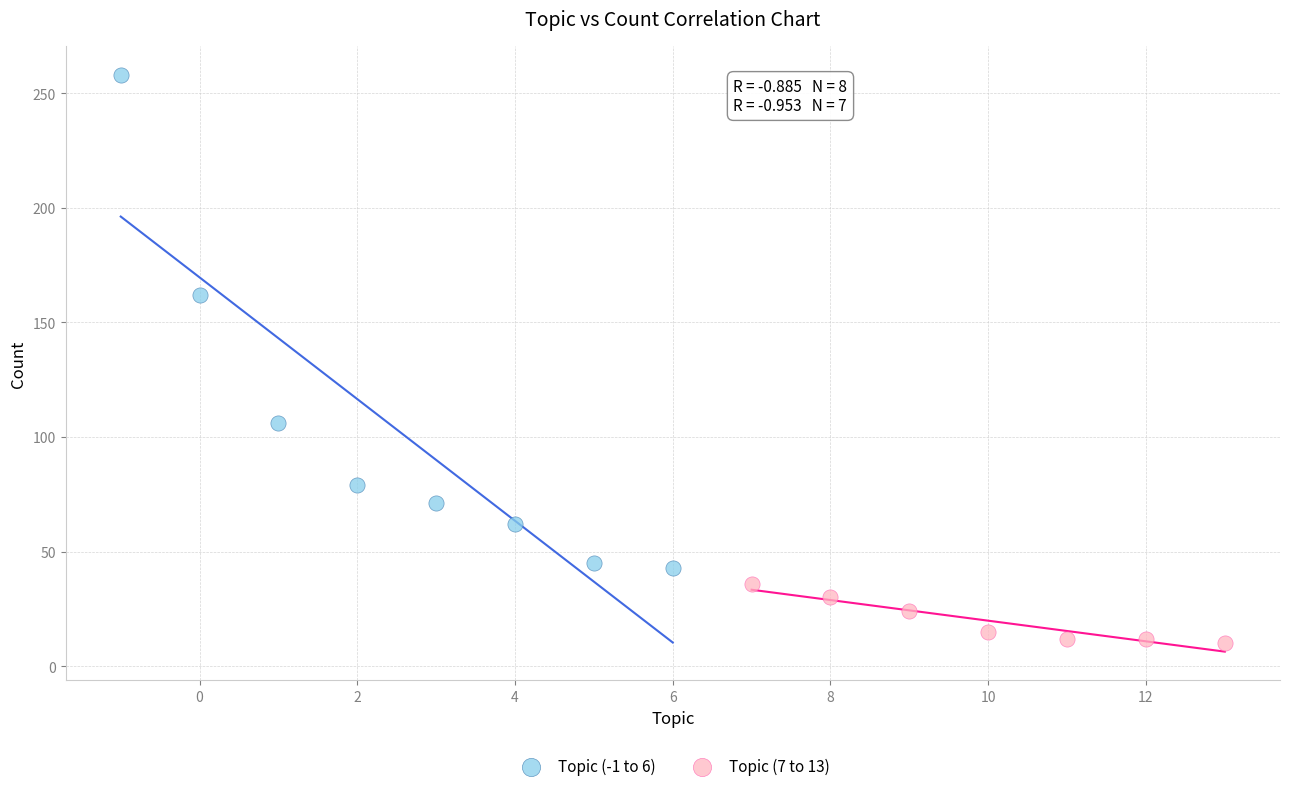

Which series reaches the minimum Y coordinate?

Topic (7 to 13)